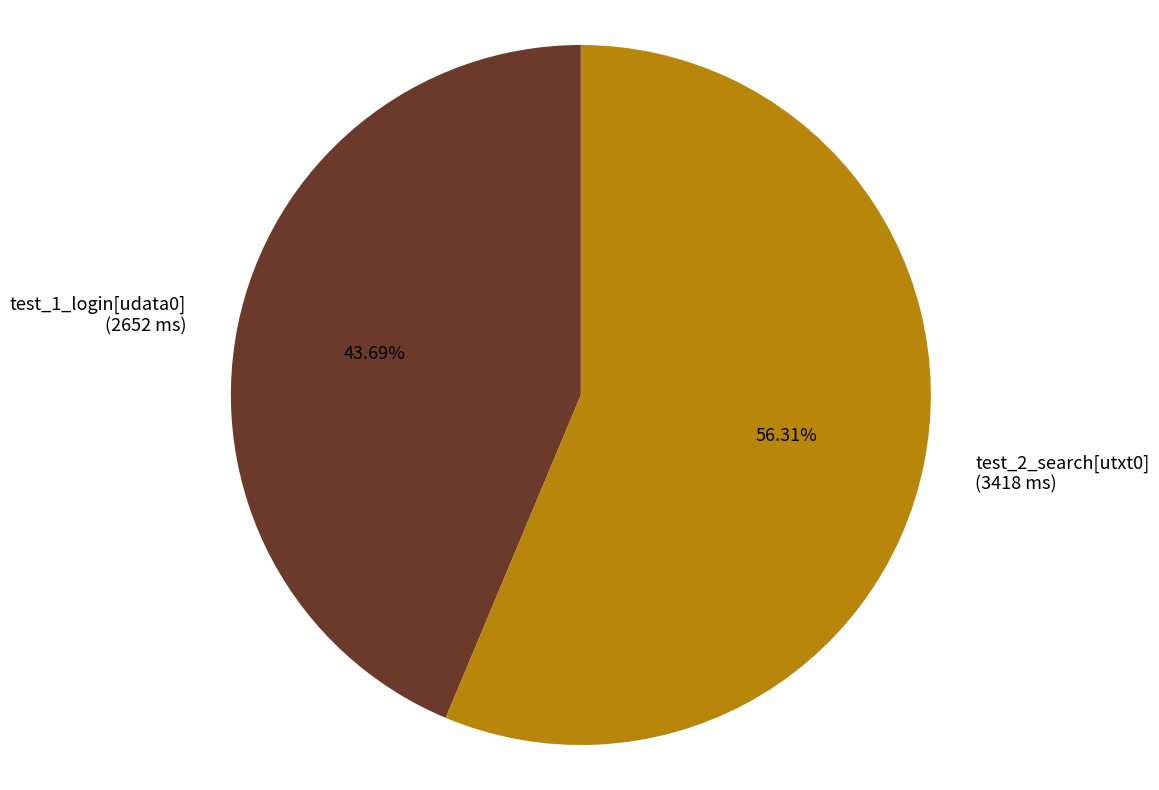

What percentage is NOT represented by test_1_login[udata0]?

56.3%